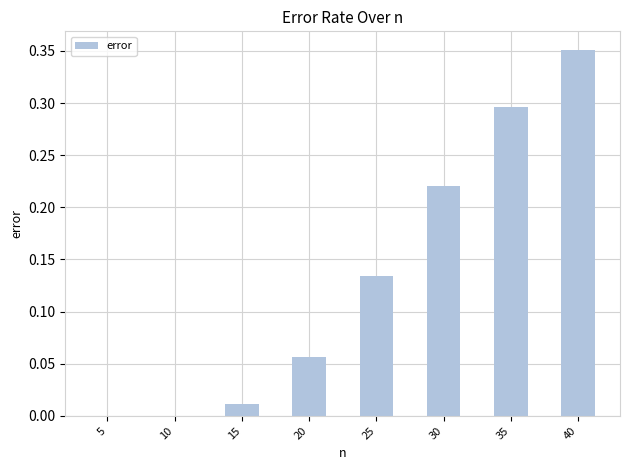

The value at 40 is 0.2. True or false?

False